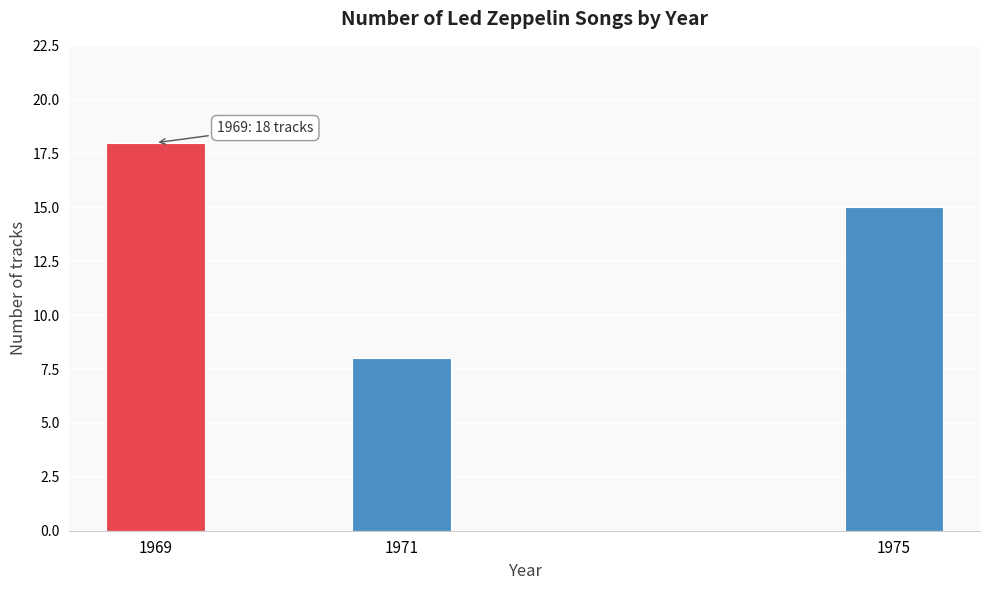

Over which range of the x-axis is the bar tallest?

1968.5 to 1969.5